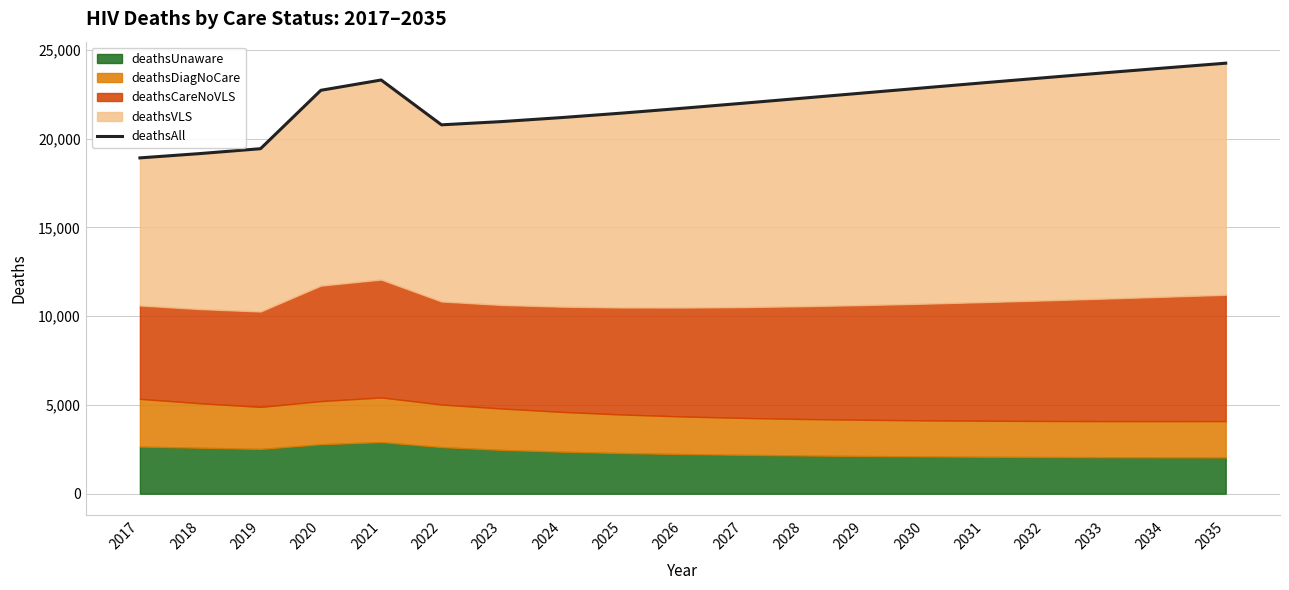

What is the change in value from 2017 to 2025?

+2526